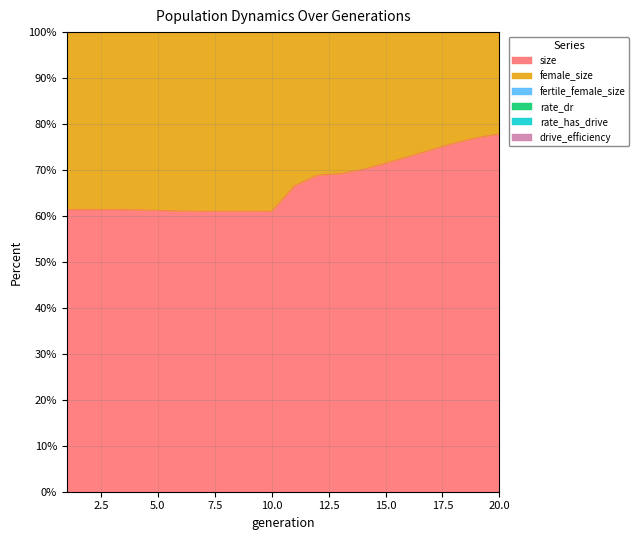

The female_size series shows 54.8 at 6. True or false?

False